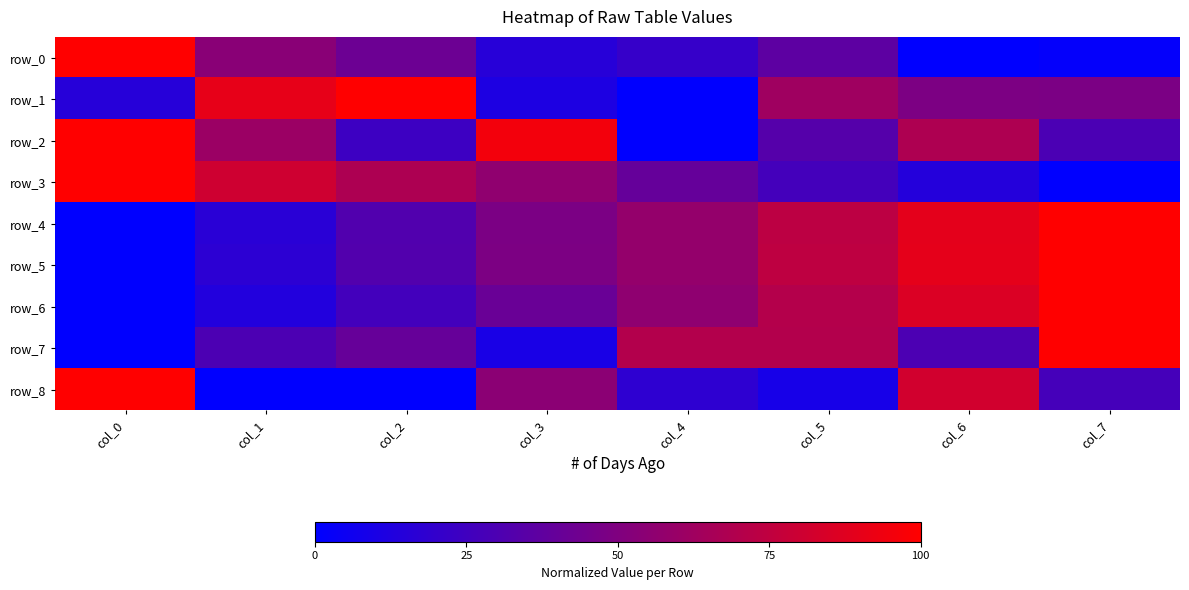

Reading right to left, what are all the values shown in this chart?

row_0: col_7=0.0	col_6=0.0	col_5=0.4	col_4=0.2	col_3=0.2	col_2=0.4	col_1=0.5	col_0=1.0
row_1: col_7=0.5	col_6=0.5	col_5=0.6	col_4=0.0	col_3=0.1	col_2=1.0	col_1=0.9	col_0=0.1
row_2: col_7=0.3	col_6=0.7	col_5=0.3	col_4=0.0	col_3=0.9	col_2=0.2	col_1=0.6	col_0=1.0
row_3: col_7=0.0	col_6=0.1	col_5=0.3	col_4=0.4	col_3=0.6	col_2=0.7	col_1=0.8	col_0=1.0
row_4: col_7=1.0	col_6=0.9	col_5=0.7	col_4=0.6	col_3=0.5	col_2=0.3	col_1=0.2	col_0=0.0
row_5: col_7=1.0	col_6=0.9	col_5=0.7	col_4=0.6	col_3=0.5	col_2=0.3	col_1=0.2	col_0=0.0
row_6: col_7=1.0	col_6=0.9	col_5=0.7	col_4=0.6	col_3=0.4	col_2=0.3	col_1=0.1	col_0=0.0
row_7: col_7=1.0	col_6=0.3	col_5=0.7	col_4=0.7	col_3=0.1	col_2=0.4	col_1=0.3	col_0=0.0
row_8: col_7=0.3	col_6=0.8	col_5=0.1	col_4=0.2	col_3=0.5	col_2=0.0	col_1=0.0	col_0=1.0